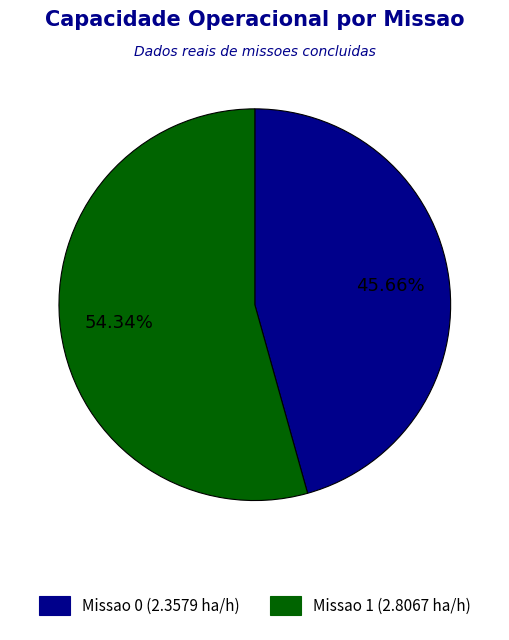

Between Missao 0 and Missao 1, which is larger?

Missao 1